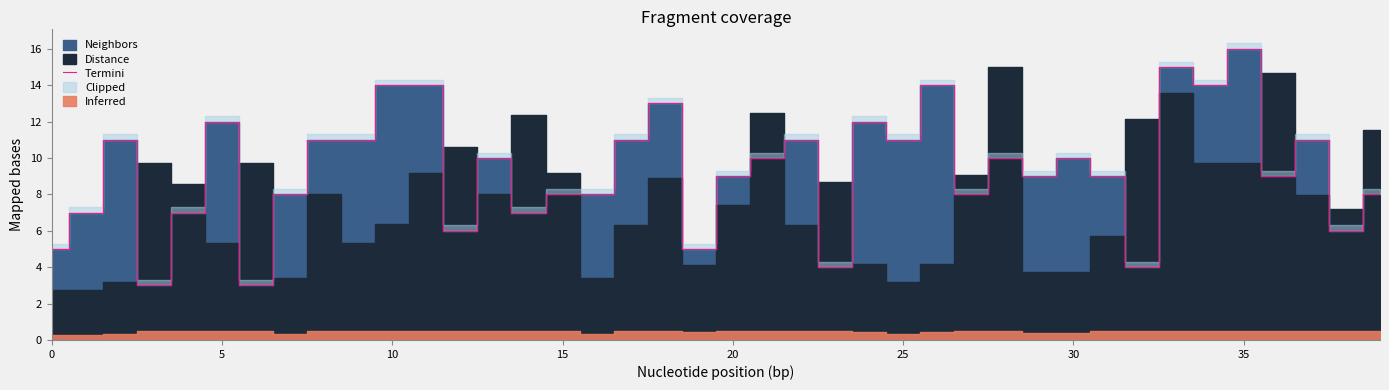

What is the maximum value for Termini?

16